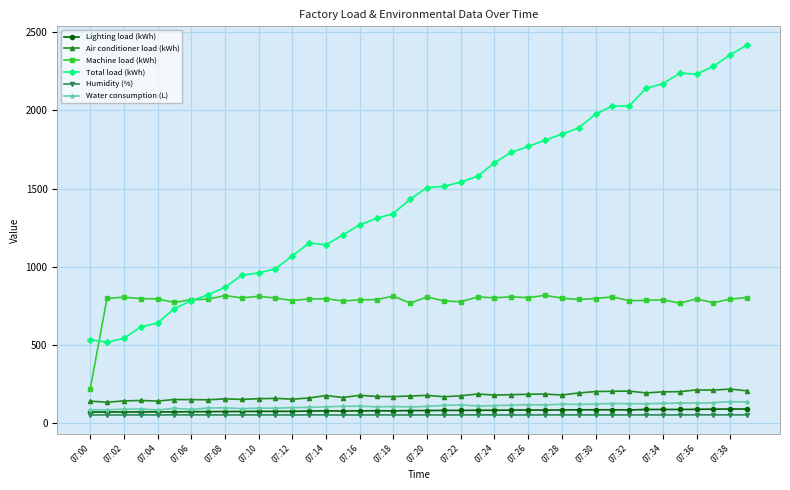

True or false: Machine load (kWh) and Air conditioner load (kWh) intersect in this chart.

False